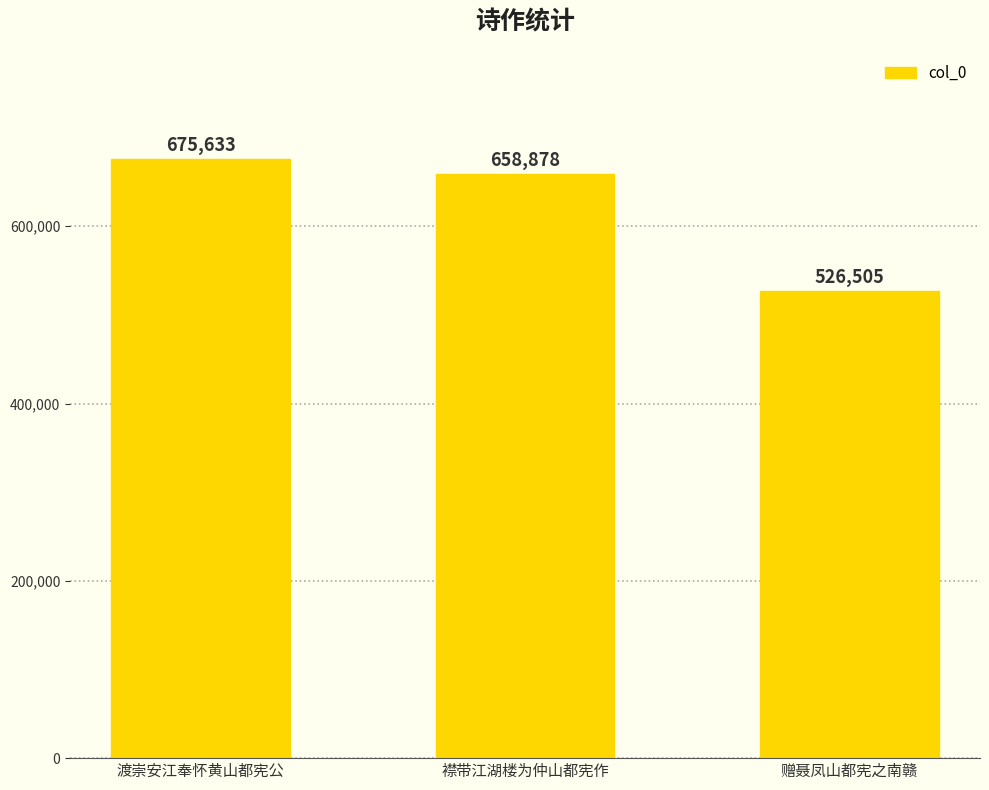

At which label does the data first exceed 658878?

渡崇安江奉怀黄山都宪公